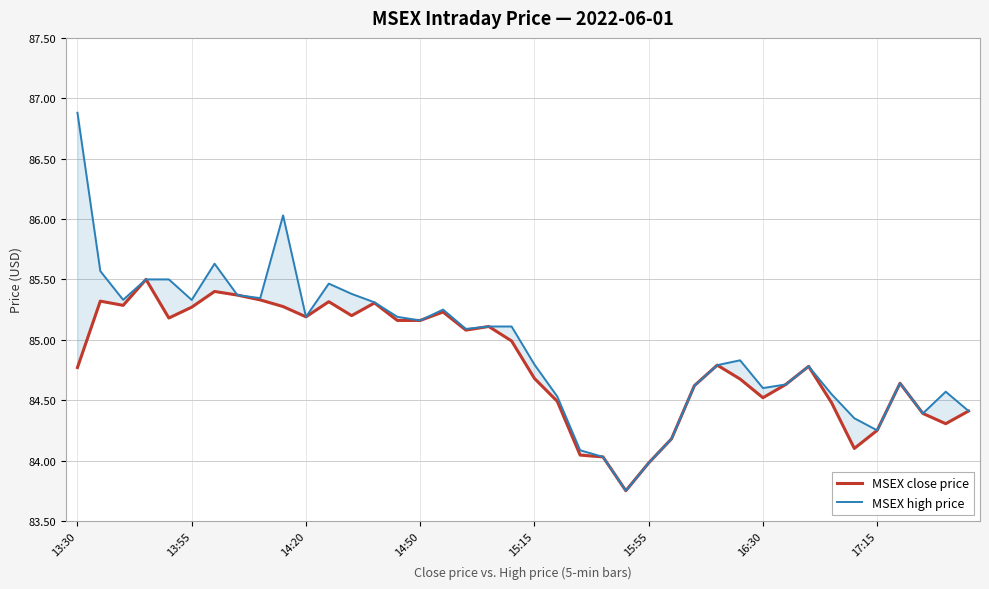

The value of MSEX high price at 13:30 is 86.9. True or false?

True